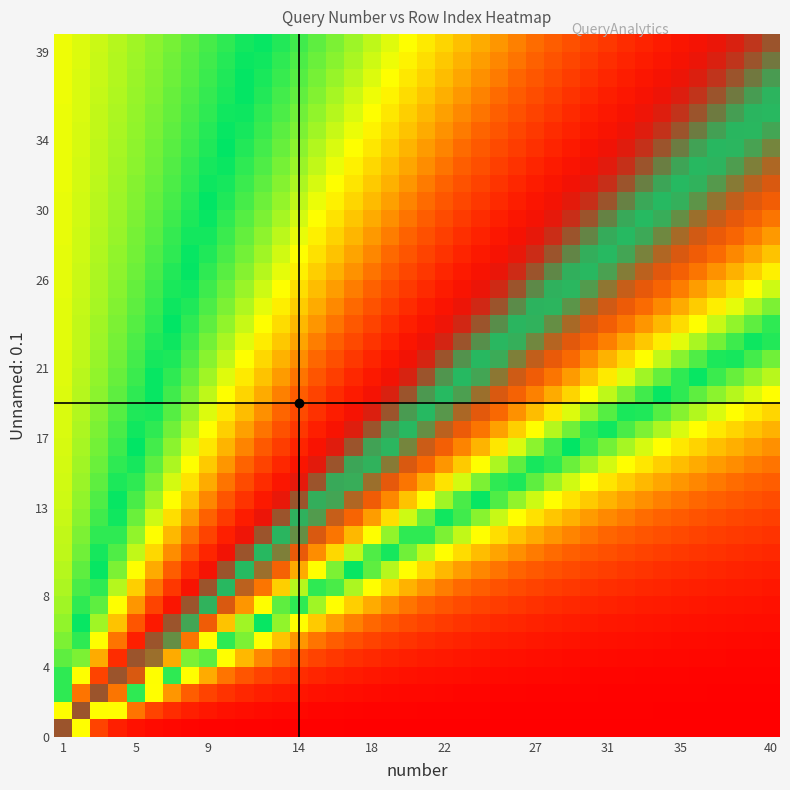

What is the average value of the 19 series?

22